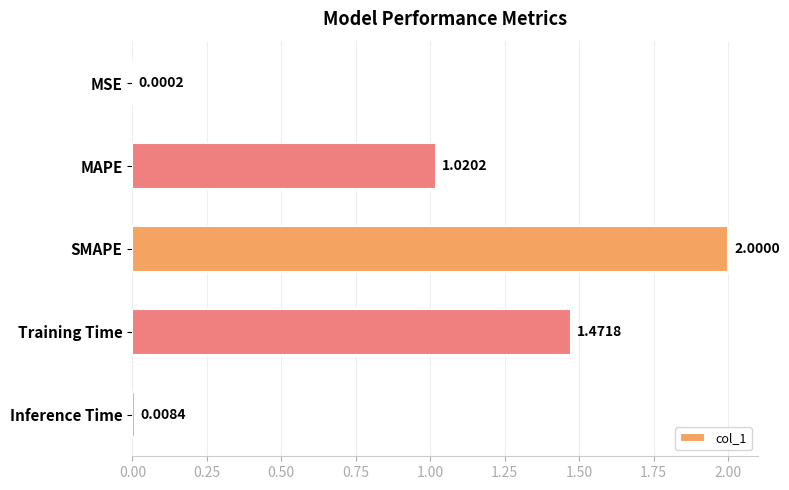

What is the maximum value shown in the chart?

2.0